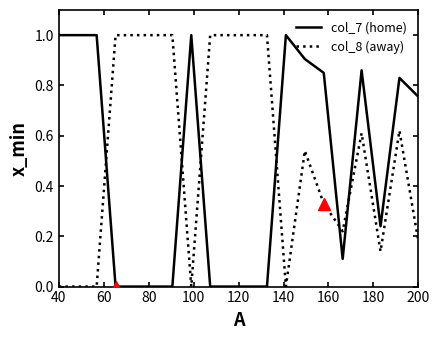

What is the maximum value for col_8 (away)?

1.0